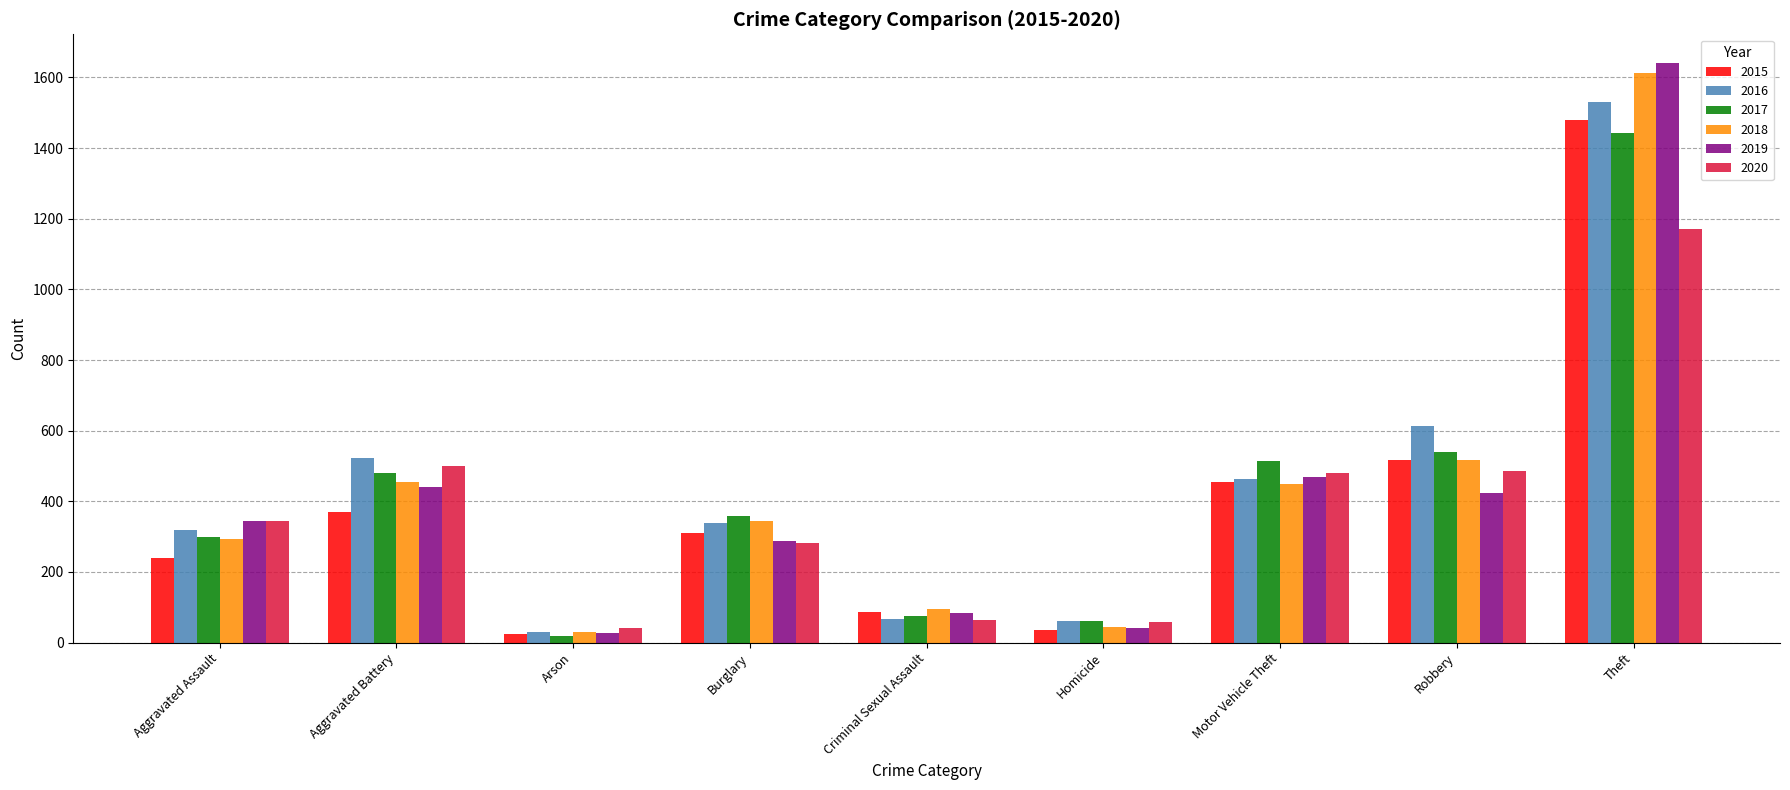

What is the total value across all series at Motor Vehicle Theft?

2832